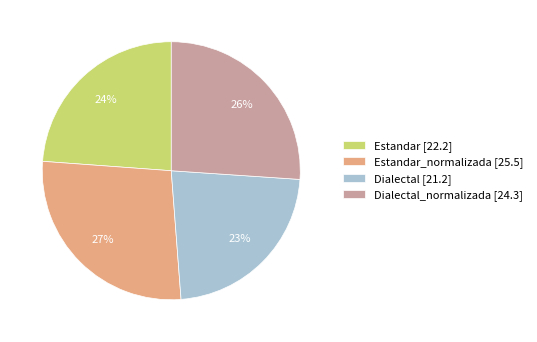

Rank the categories by value from highest to lowest.

Estandar_normalizada [25.5], Dialectal_normalizada [24.3], Estandar [22.2], Dialectal [21.2]